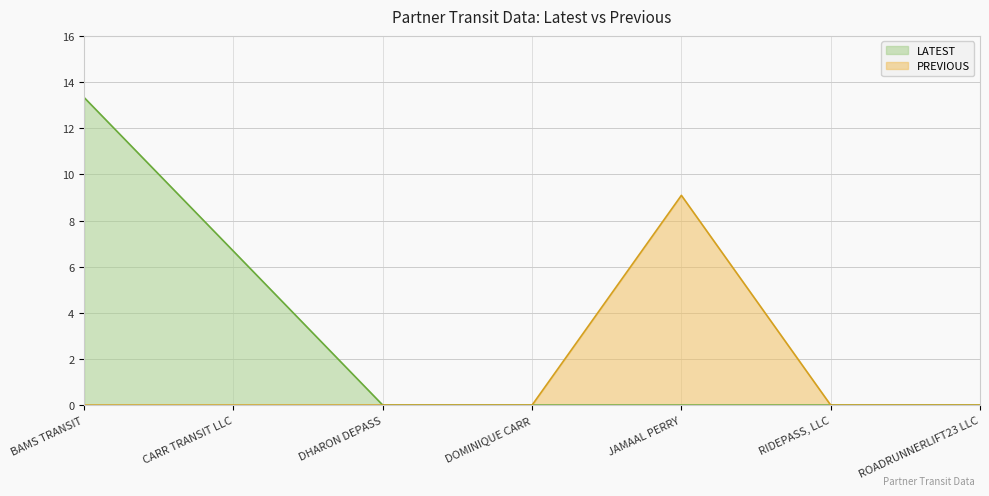

What is the greatest value displayed?

13.3